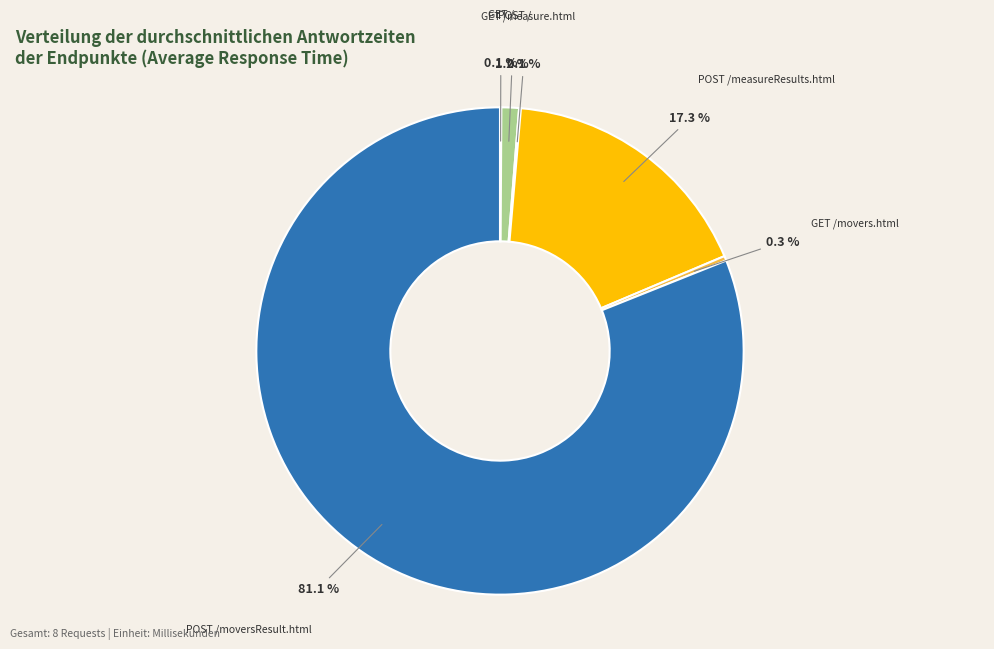

Does any single category account for the majority?

Yes